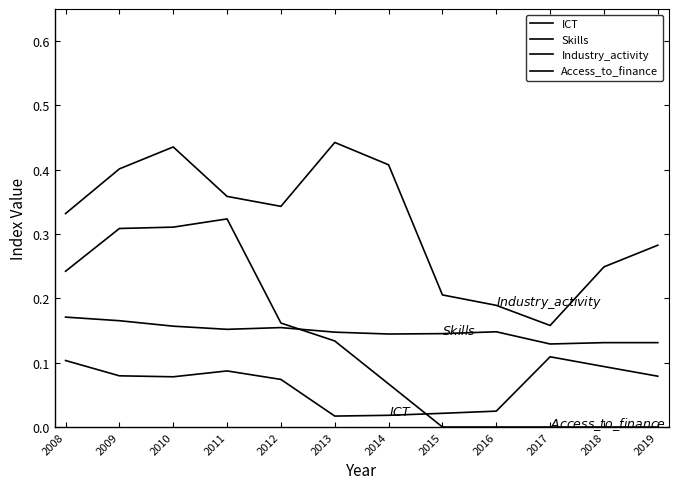

The ICT series shows 0.1 at 2019. True or false?

True